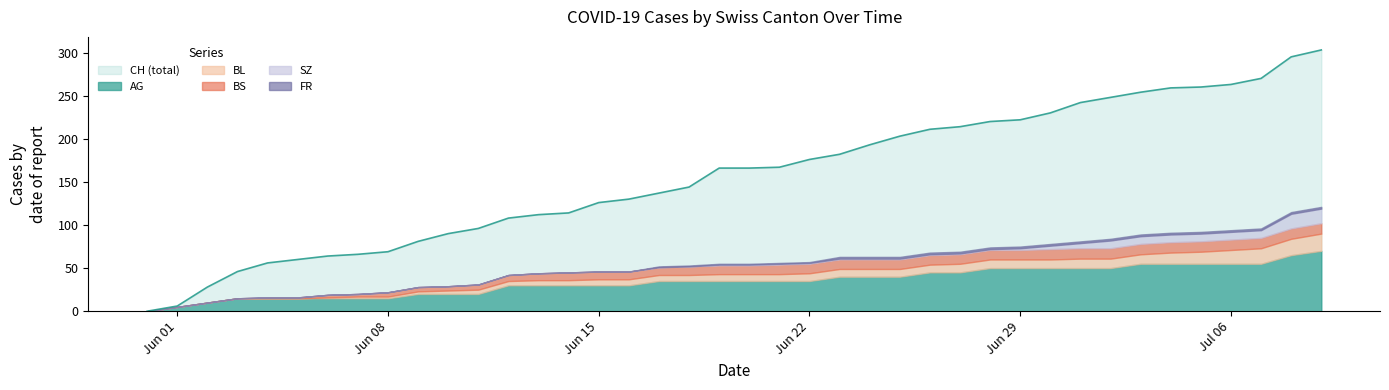

Between 24 and 16, which is larger?

24